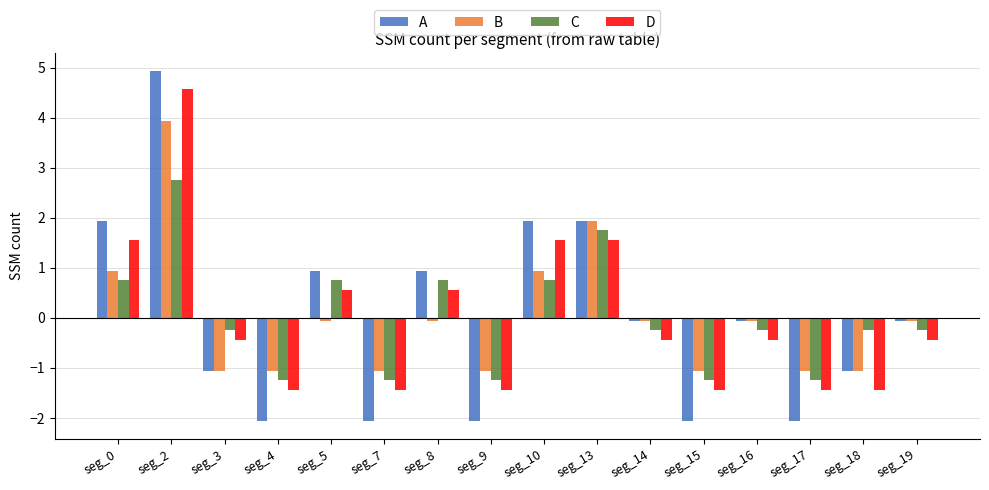

What is the greatest value displayed?

4.9